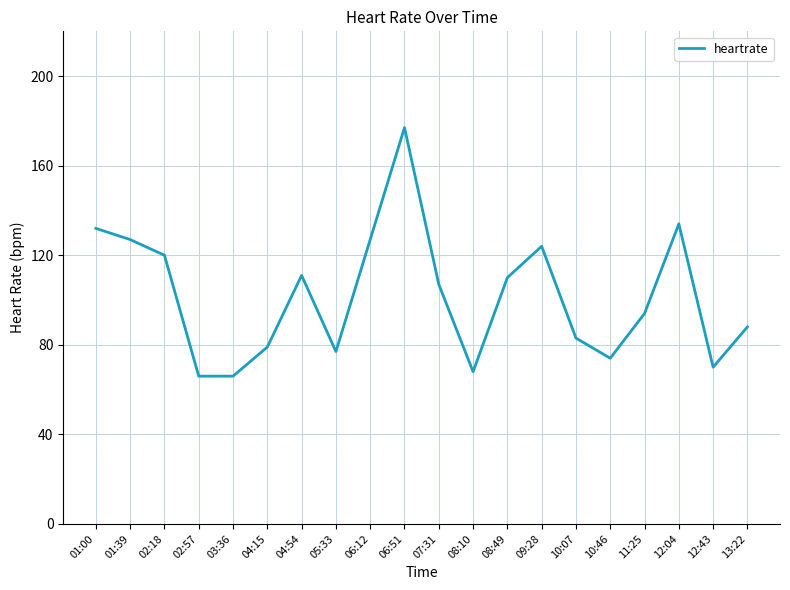

What is the difference between the values at 06:51 and 09:28?

53